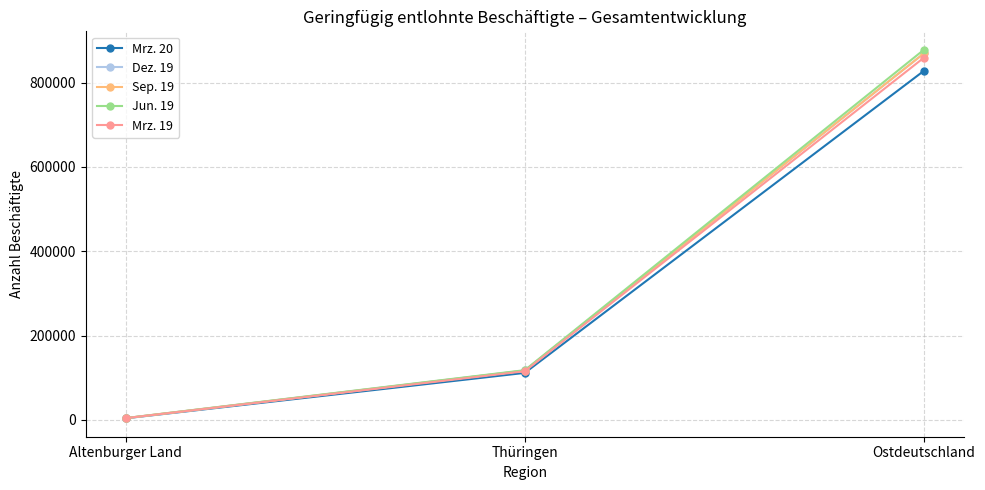

Reading left to right, extract all data points from this chart.

Mrz. 20: Altenburger Land=3688	Thüringen=111411	Ostdeutschland=827771
Dez. 19: Altenburger Land=3956	Thüringen=117071	Ostdeutschland=869191
Sep. 19: Altenburger Land=4088	Thüringen=116805	Ostdeutschland=869265
Jun. 19: Altenburger Land=4199	Thüringen=117838	Ostdeutschland=877801
Mrz. 19: Altenburger Land=4017	Thüringen=115296	Ostdeutschland=858933